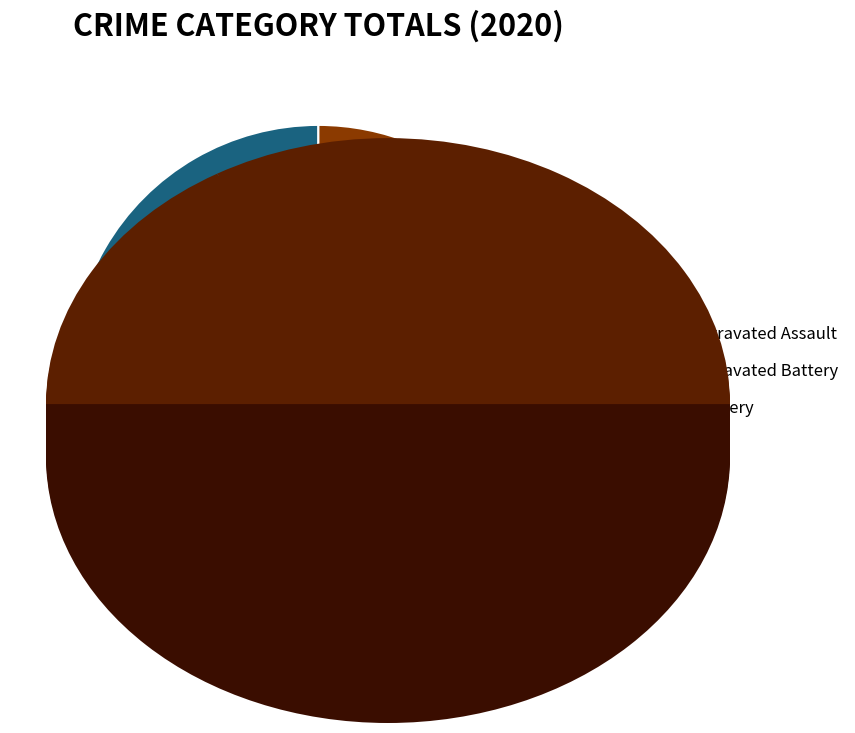

How many slices are in this pie chart?

3